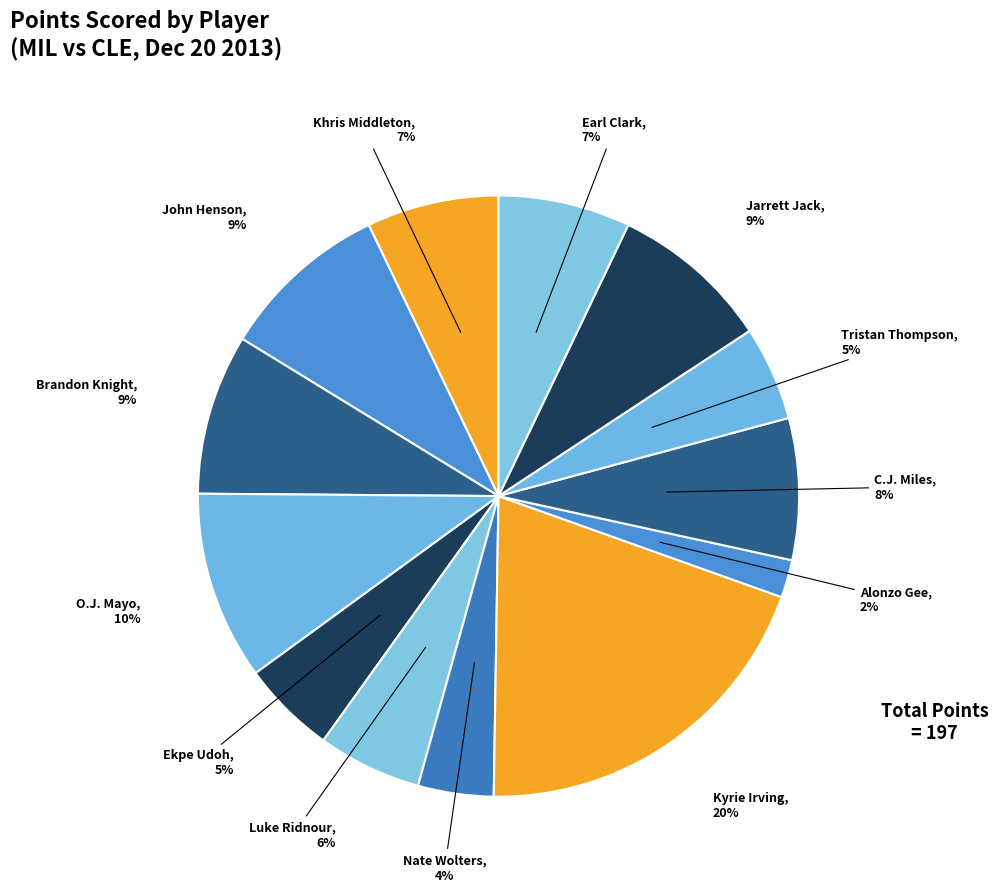

How many slices are in this pie chart?

13